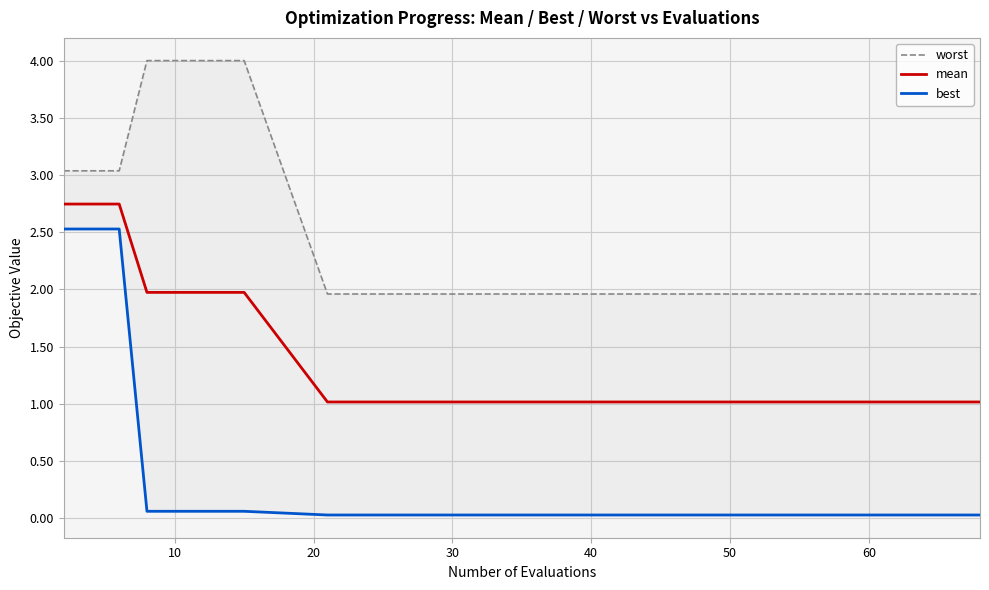

What is the maximum value for best?

2.5